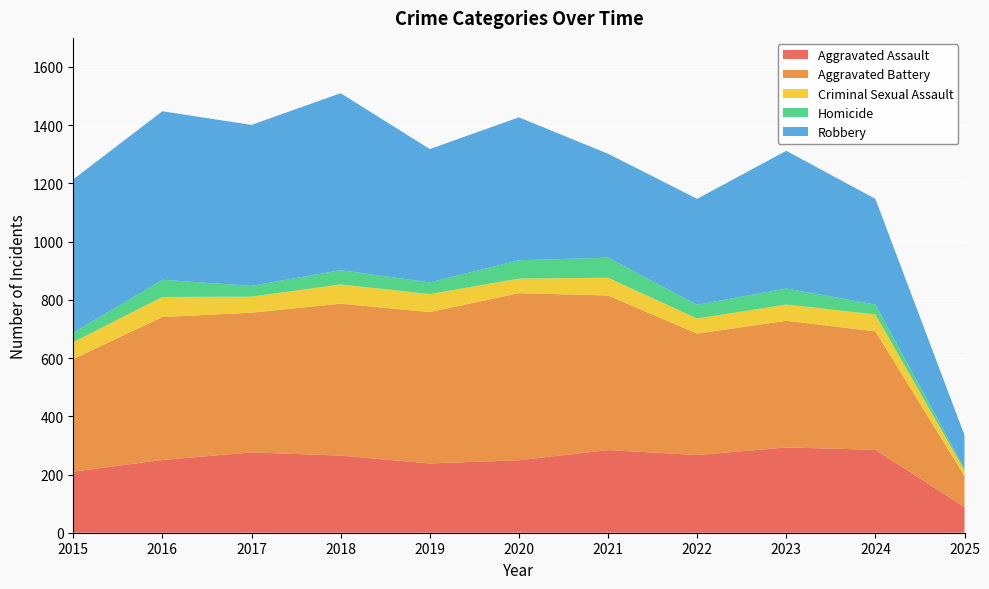

Reading left to right, transcribe all the data shown in this chart.

Aggravated Assault: 210	250	276	265	238	249	284	267	293	285	88
Aggravated Battery: 387	491	480	522	520	574	531	417	435	407	107
Criminal Sexual Assault: 58	69	55	66	62	50	61	52	56	58	19
Homicide: 32	59	37	49	40	63	69	47	55	34	6
Robbery: 527	579	553	608	458	491	357	364	473	363	115